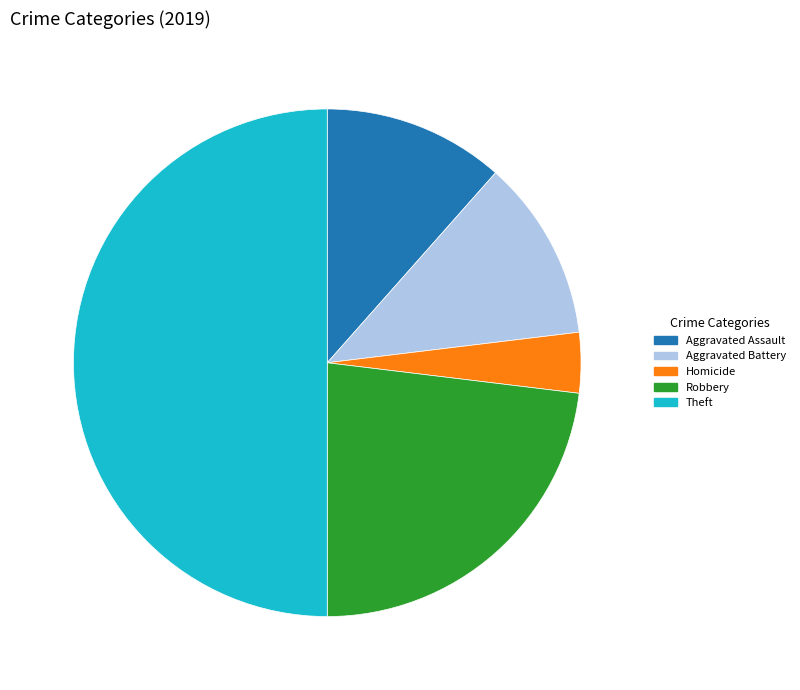

What is the smallest slice in the pie chart?

Homicide